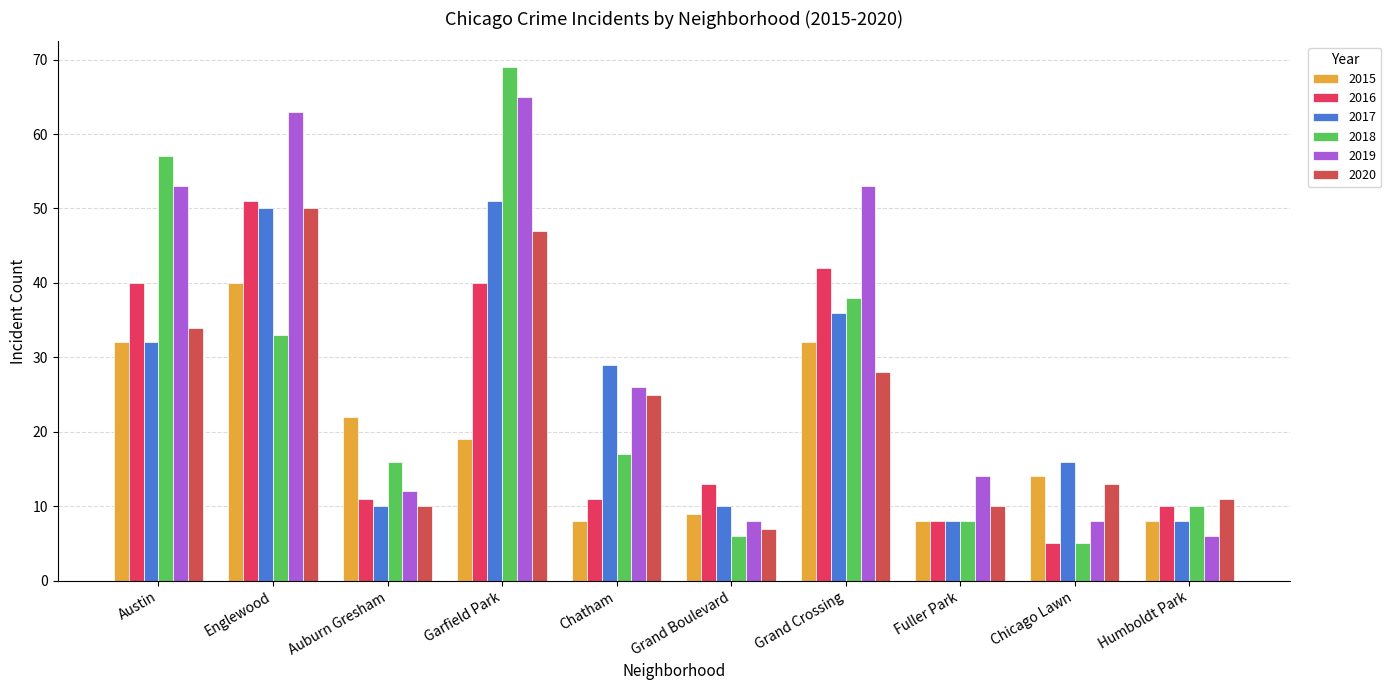

What is the sum of all 2017 values?

250